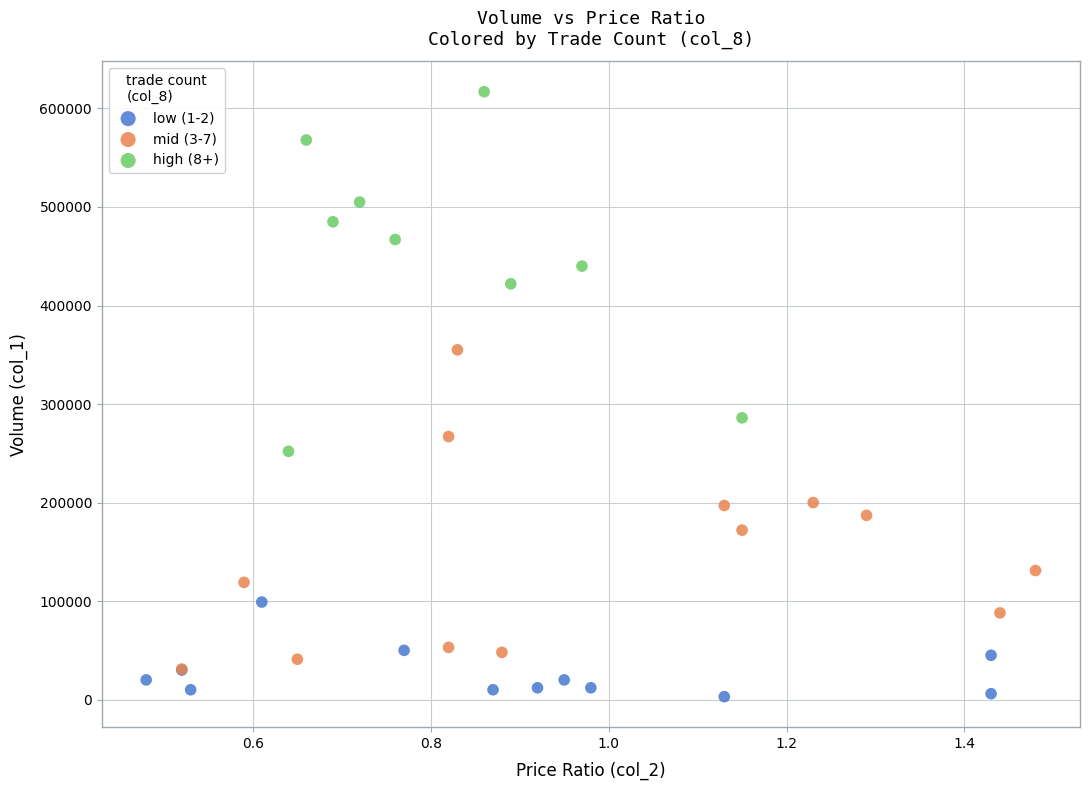

What are all the series names shown in the legend?

low (1-2), mid (3-7), high (8+)